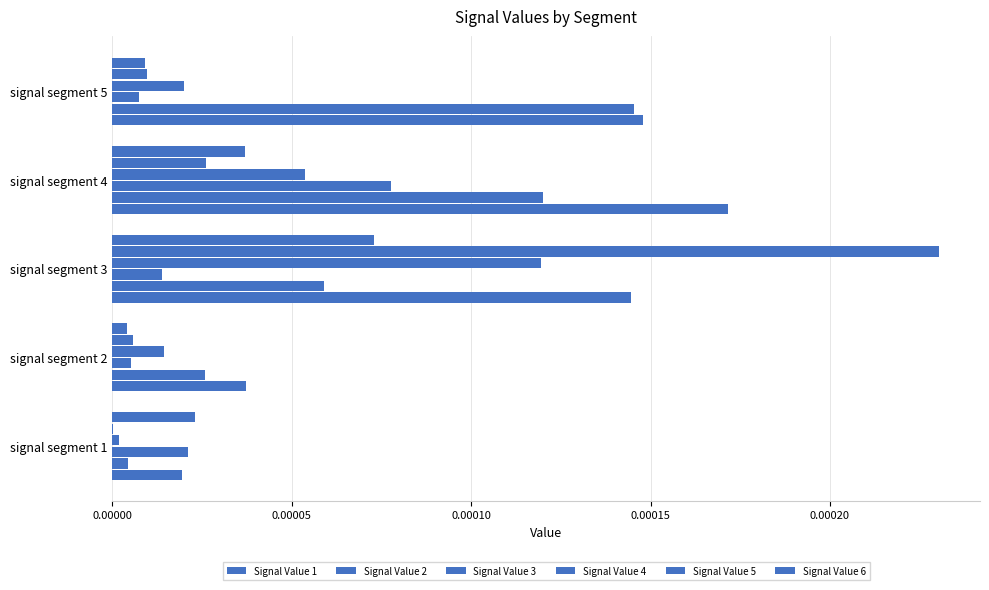

How many distinct data groups are displayed?

6